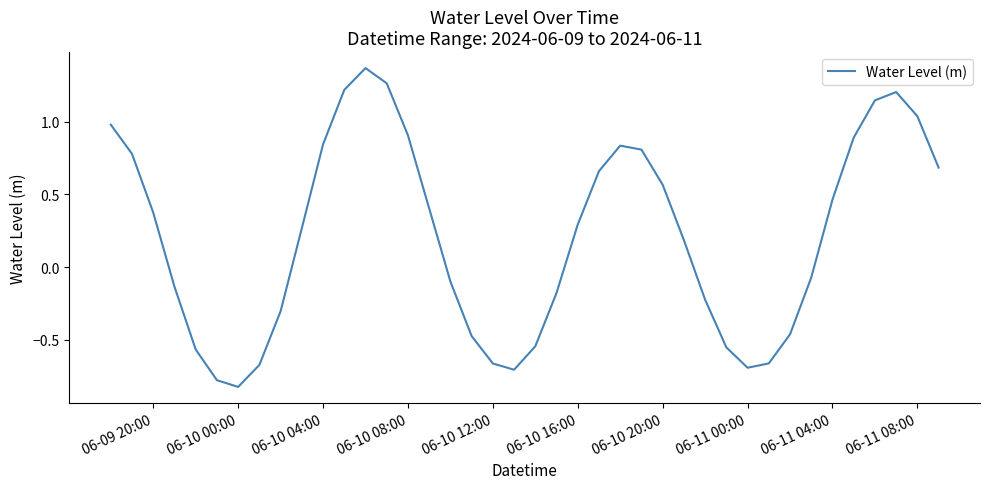

Does the chart display data point markers on the line(s)?

No